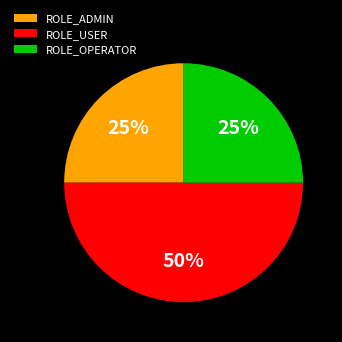

Do ROLE_USER and ROLE_ADMIN together represent more than half of the pie?

Yes